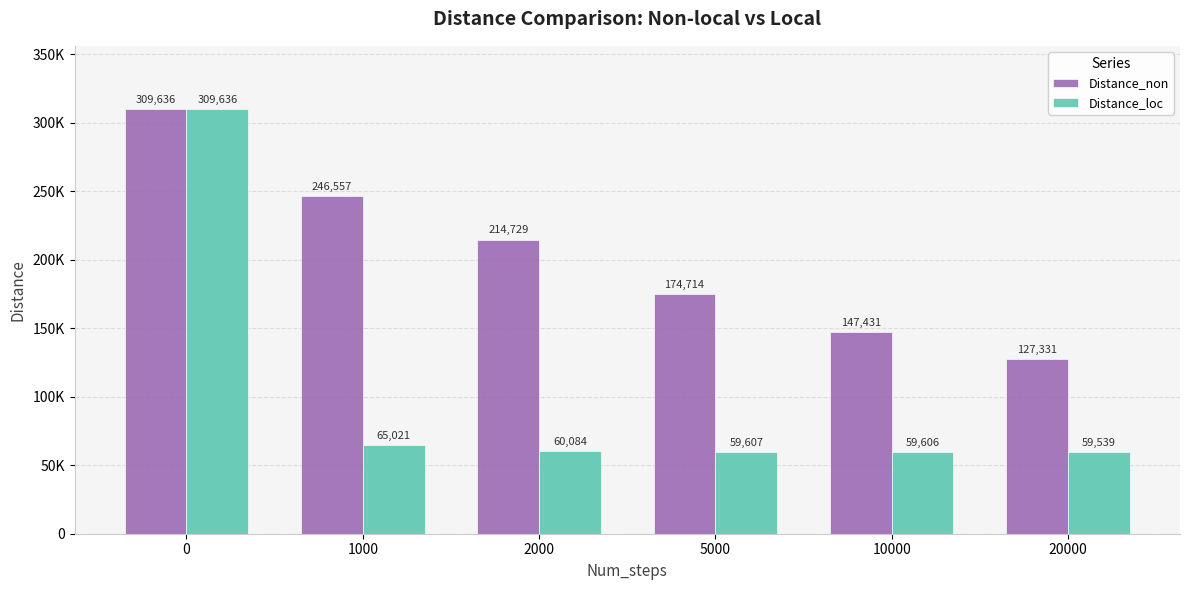

Which category has the lowest value across all series?

20000